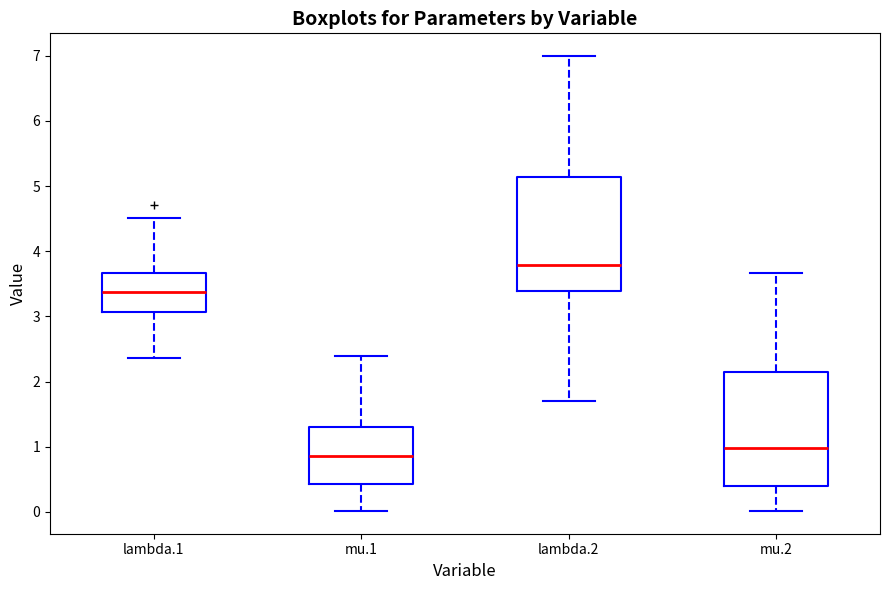

Which box has the highest median line?

lambda.2